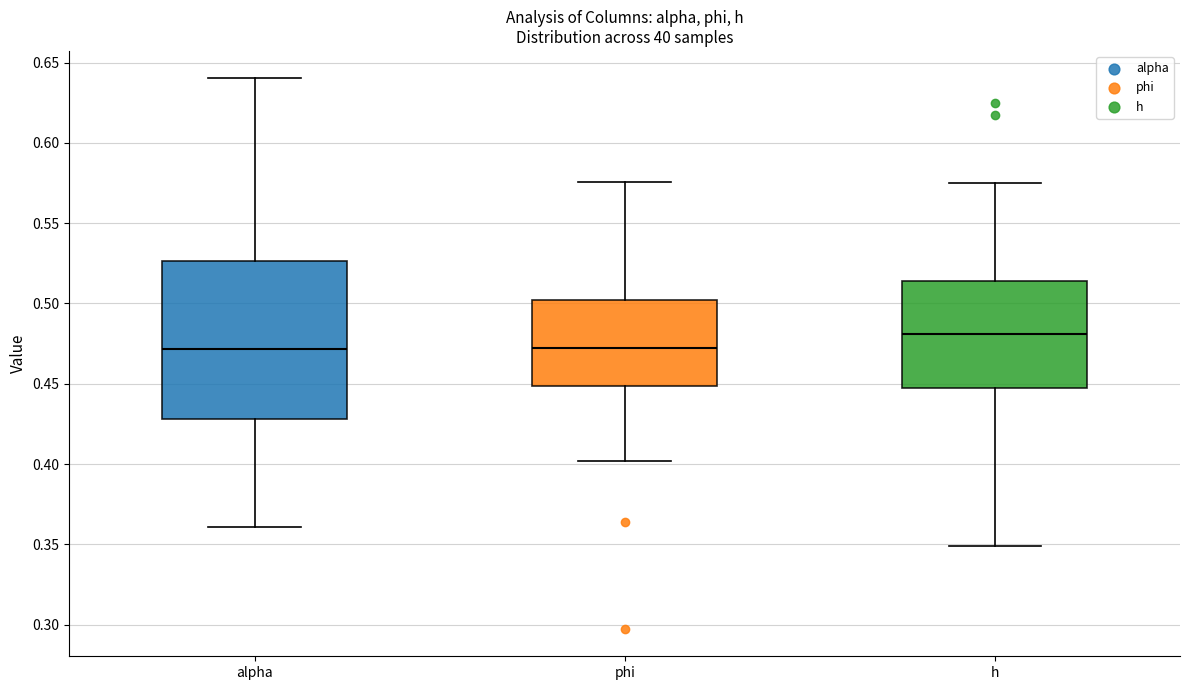

Reading left to right, transcribe this box plot: for each box, give where its median line is, the range the box spans, and where its two whiskers end, as read against the y-axis. The values are not printed on the chart, so give them approximately, as read against the axis.

alpha: median 0.470, box 0.430 to 0.525, whiskers 0.360 to 0.640
phi: median 0.470, box 0.450 to 0.500, whiskers 0.400 to 0.575
h: median 0.480, box 0.450 to 0.515, whiskers 0.350 to 0.575